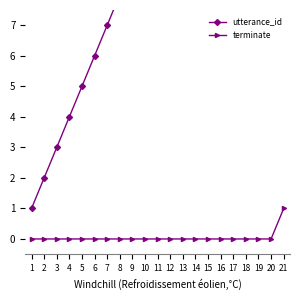

At which label does utterance_id first exceed 11?

12